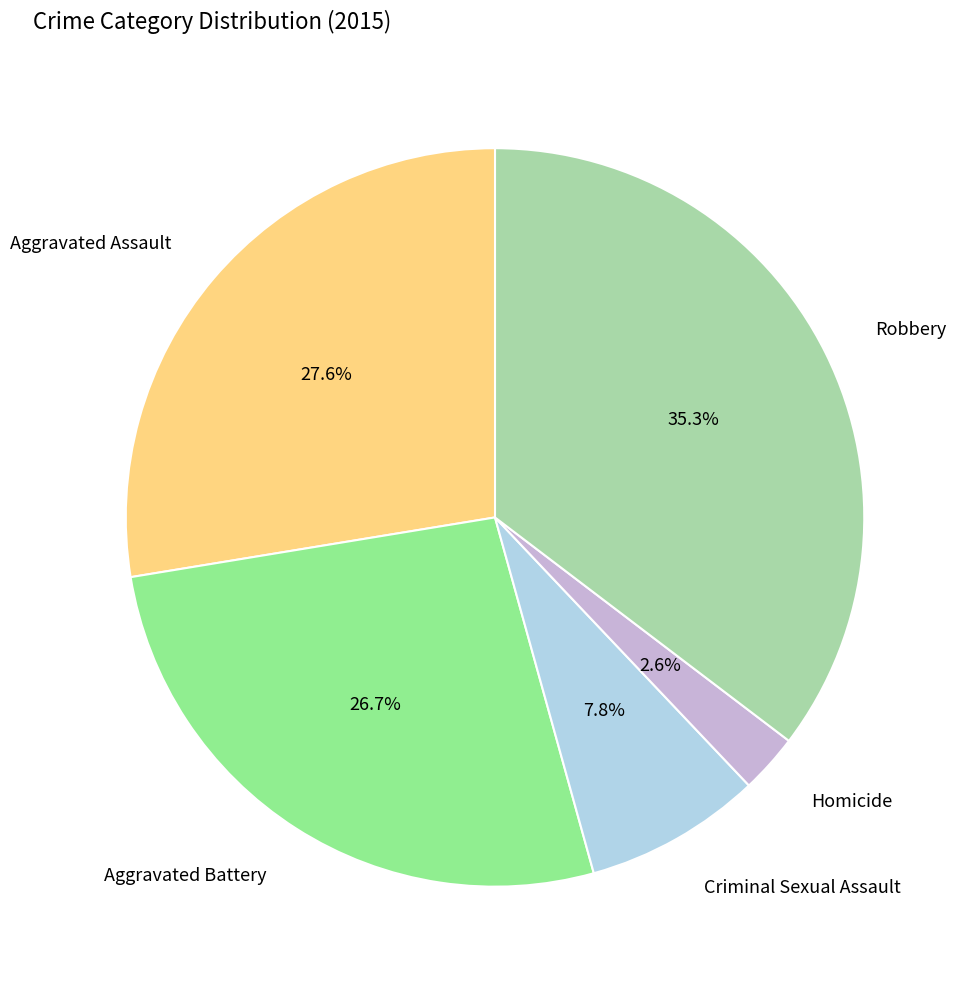

Is there any slice that represents more than half of the pie?

No